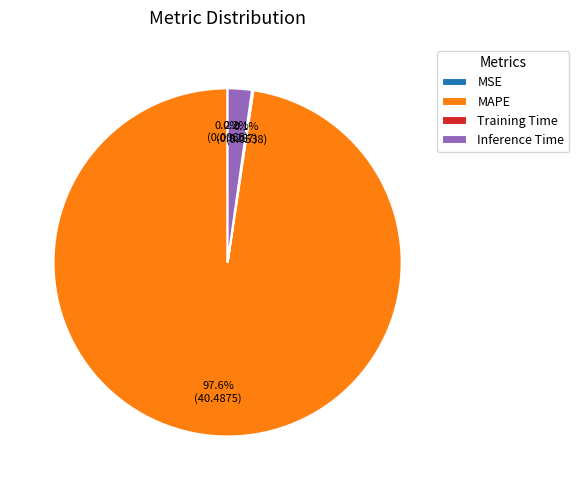

What is the largest slice in the pie chart?

MAPE